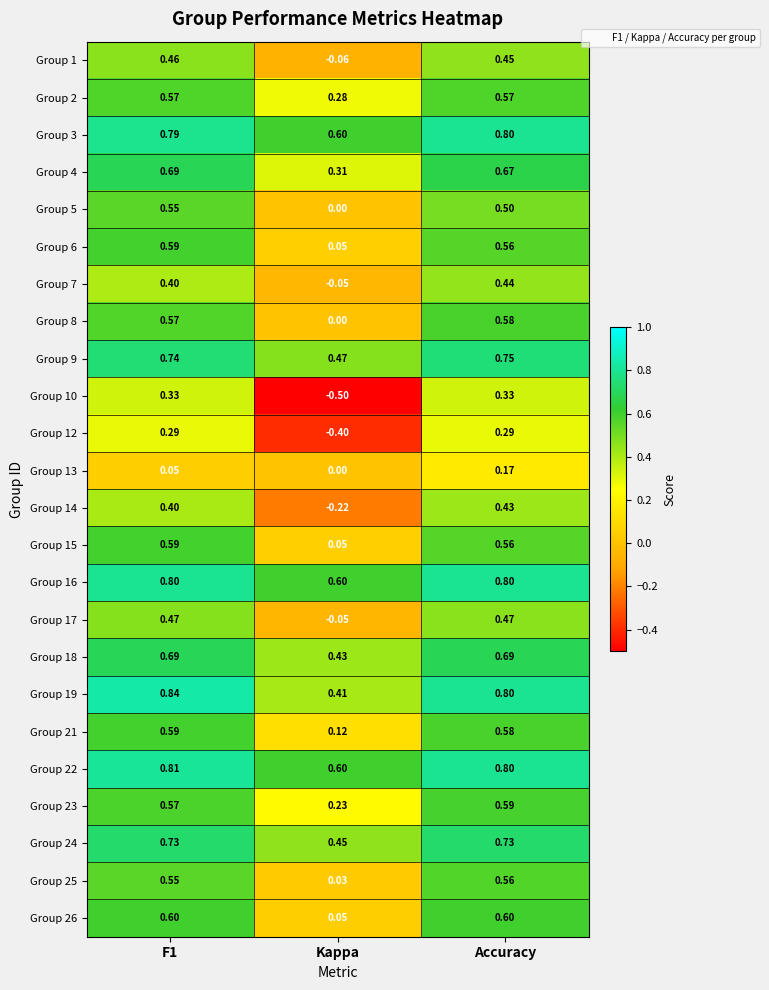

Which category has the lowest value in the Group 4 series?

Kappa